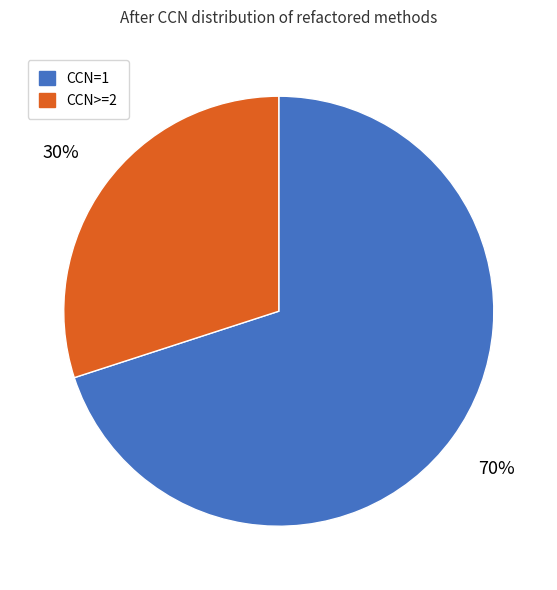

Is there any slice that represents more than half of the pie?

Yes